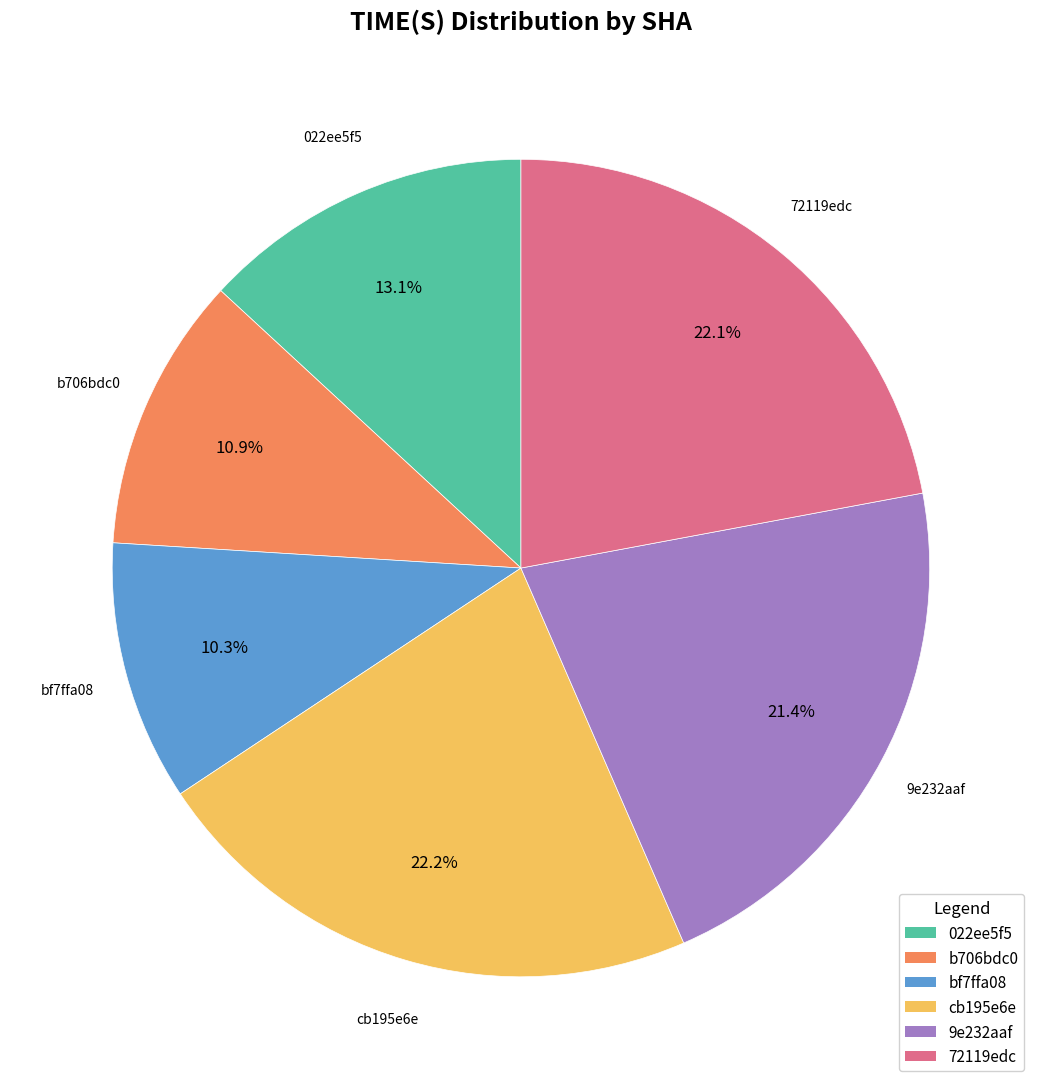

The bf7ffa08 slice represents 10% of the pie. True or false?

True